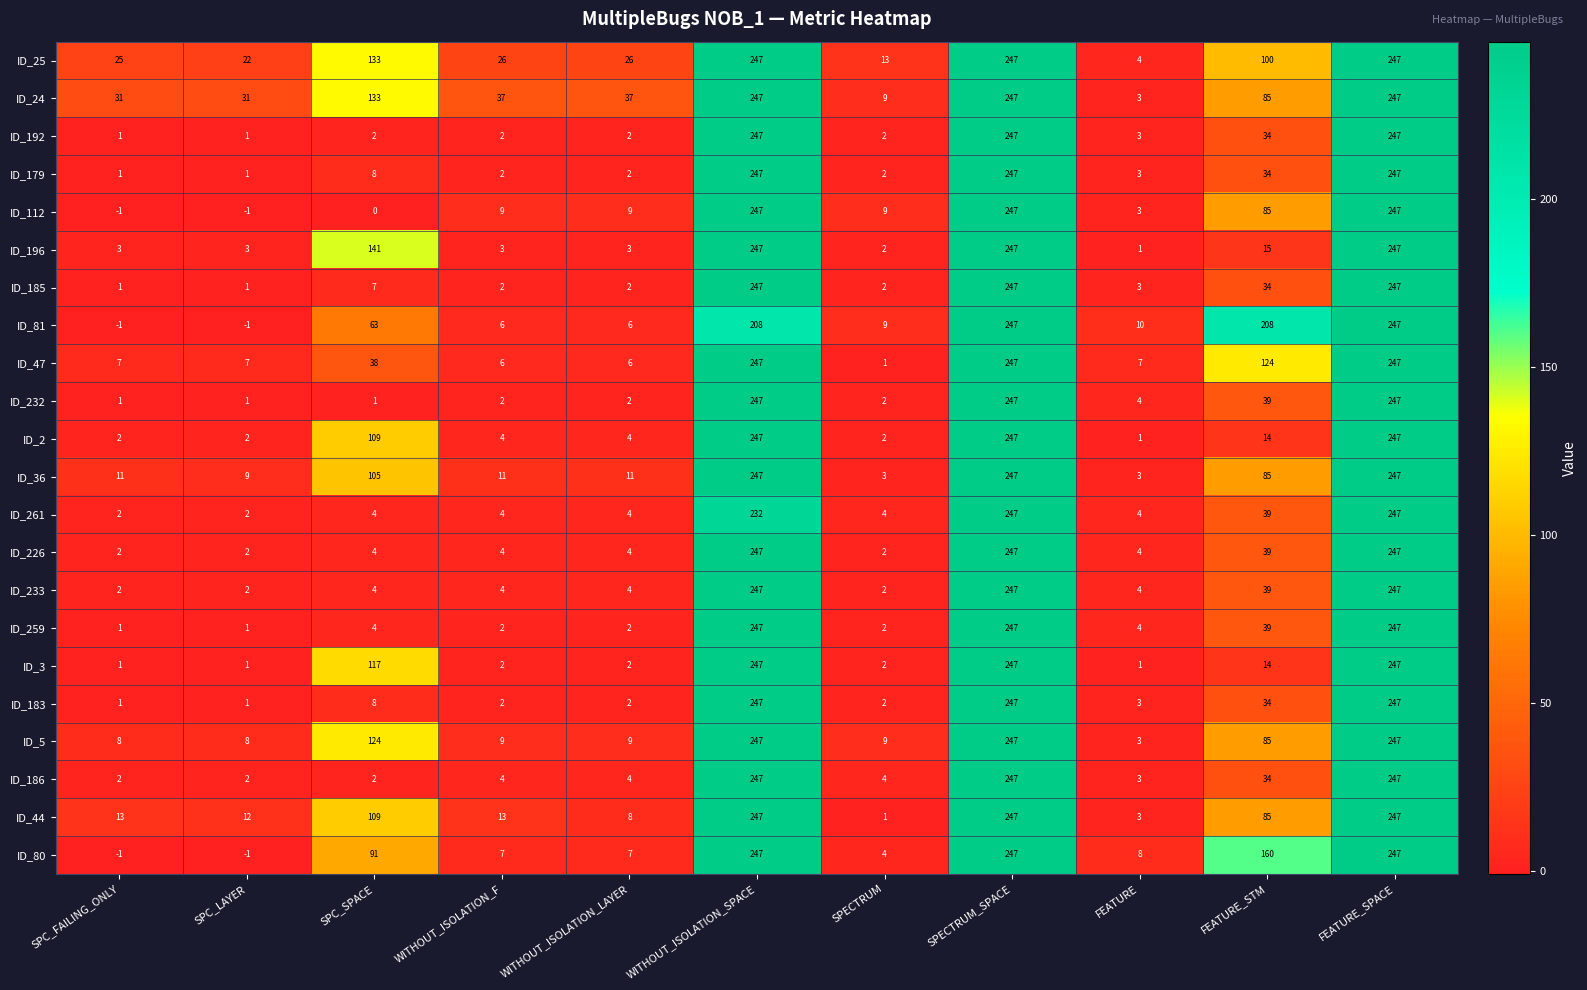

What is the total value across all series at FEATURE_STM?

1425